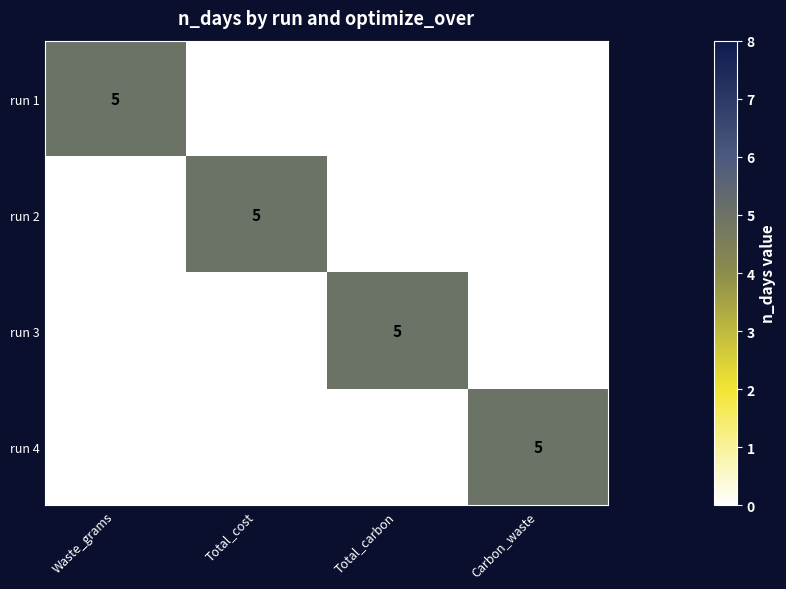

What is the maximum value shown in the chart?

5